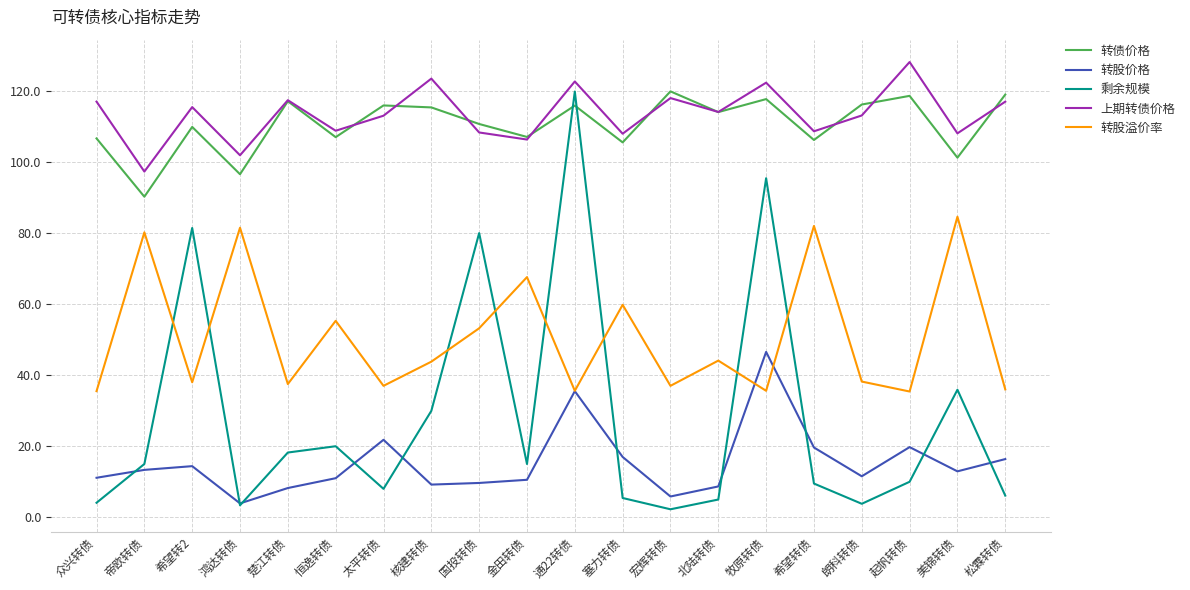

Which category has the highest value across all series?

起帆转债